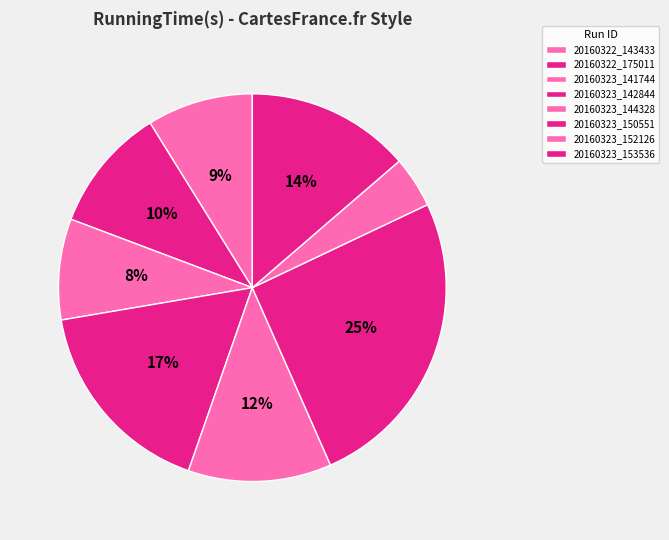

Count the number of slices in the pie.

8